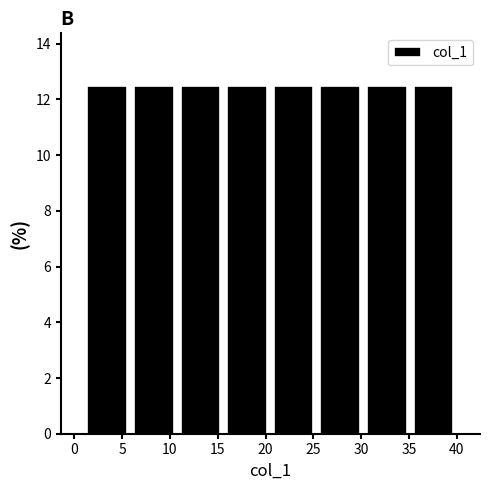

Reading left to right, transcribe this chart: for each bar, give the range it covers on the x-axis and its height. Neither the bar edges nor the heights are printed on the chart, so give them approximately, as read against the axes.

1.0 to 6.0: 12.6
6.0 to 11.0: 12.6
11.0 to 15.5: 12.6
15.5 to 20.5: 12.6
20.5 to 25.5: 12.6
25.5 to 30.5: 12.6
30.5 to 35.0: 12.6
35.0 to 40.0: 12.6